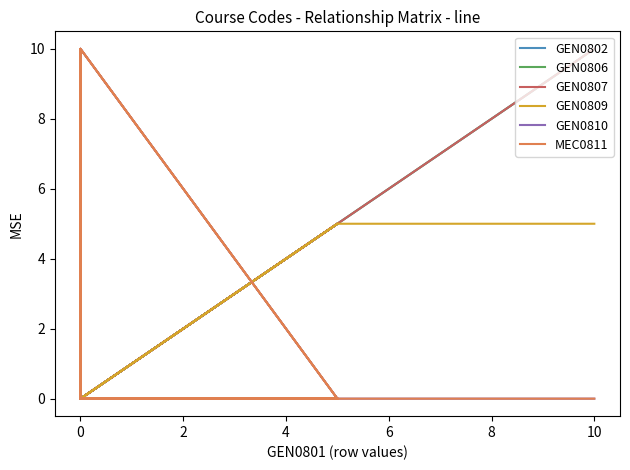

Is the value of GEN0802 at 0 greater than the value of GEN0809 at 10?

No